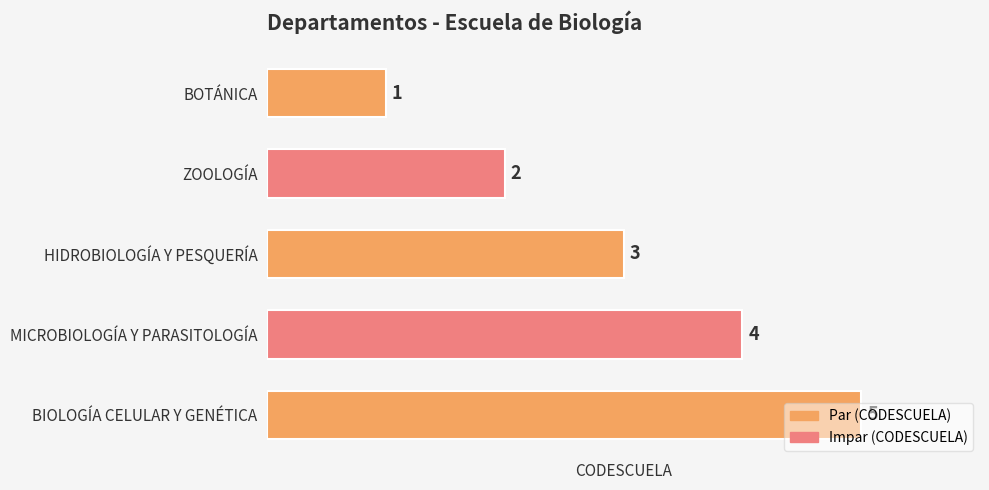

True or false: the data shows 4 at MICROBIOLOGÍA Y PARASITOLOGÍA.

True